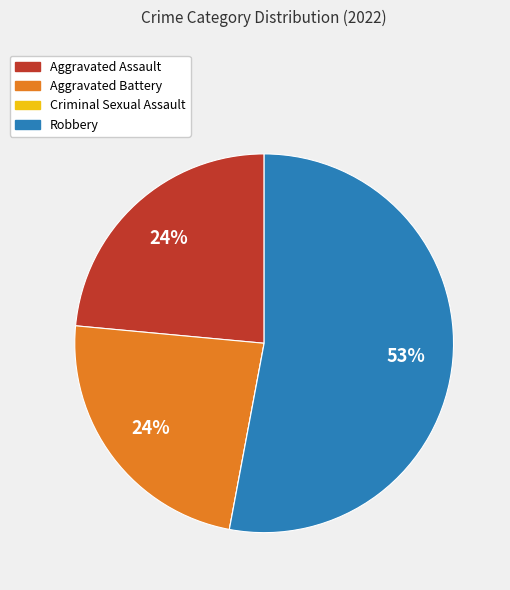

Is Robbery the majority of the pie?

Yes